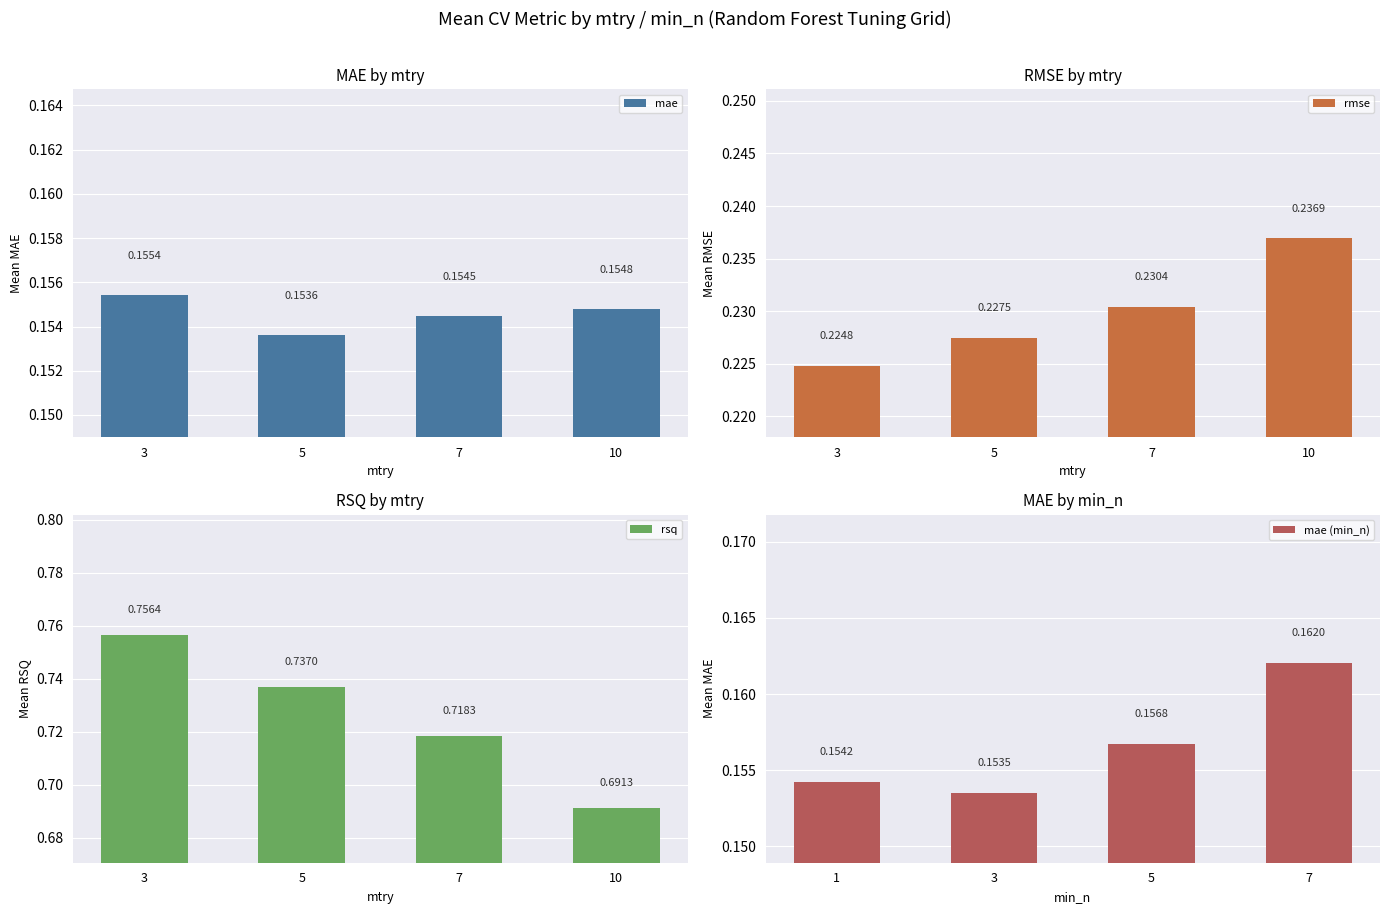

The value of rmse at 5 is 0.2. True or false?

True